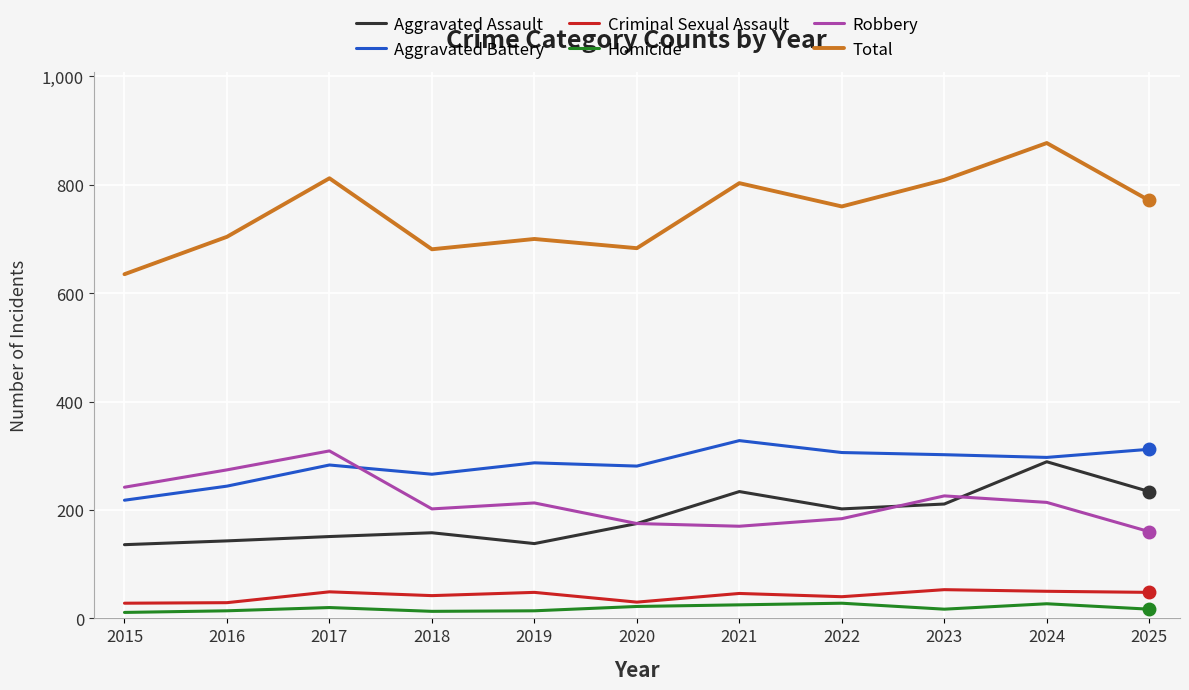

True or false: Total has a value of 704 at 2016.

True